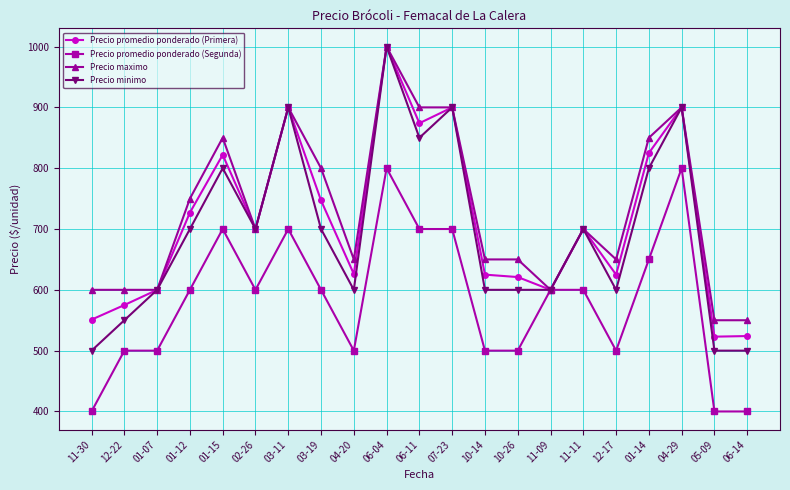

How many Precio promedio ponderado (Segunda) values are between 500 and 700?

16